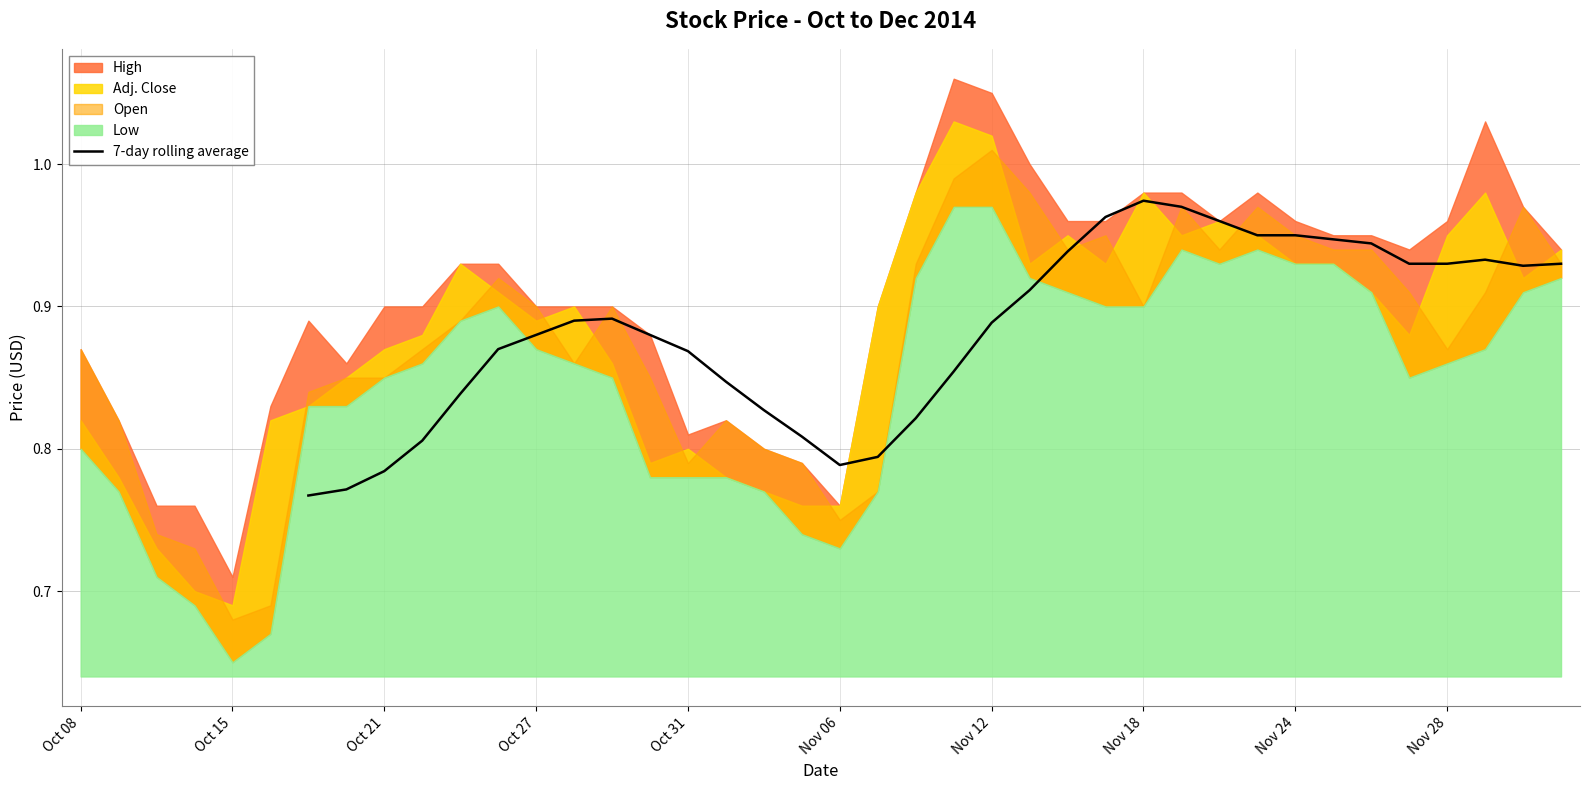

What value does the data have at Nov 28?

0.9